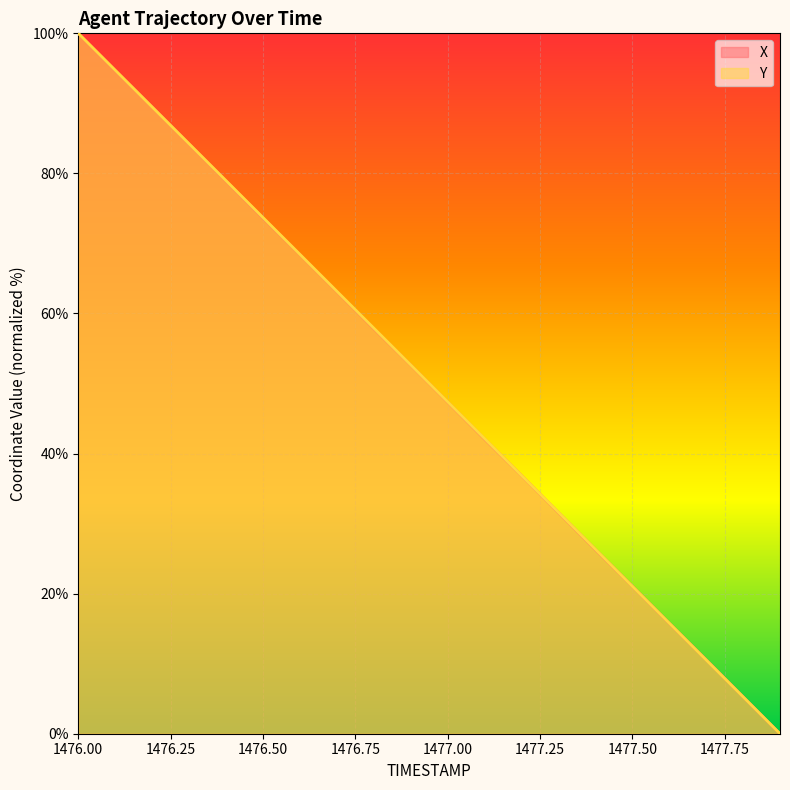

Is it true that X equals 28.2 at 1477.50?

False